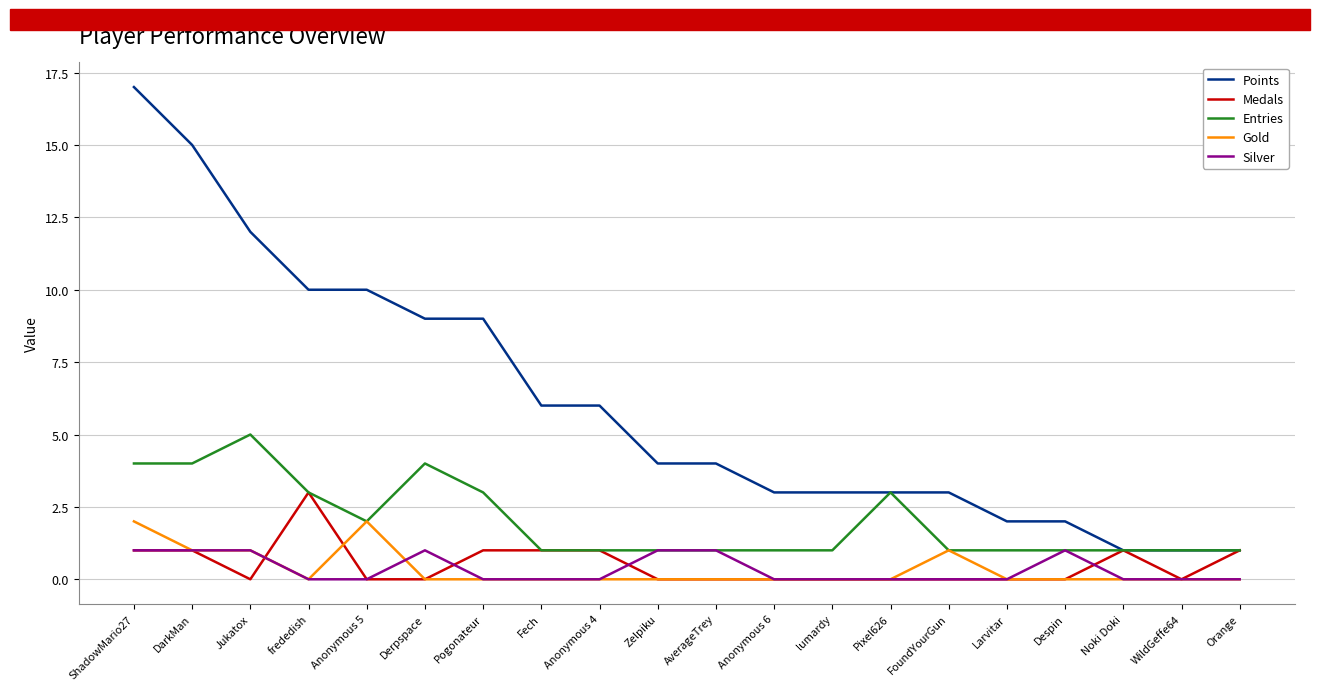

True or false: Gold has a value of 0 at AverageTrey.

True